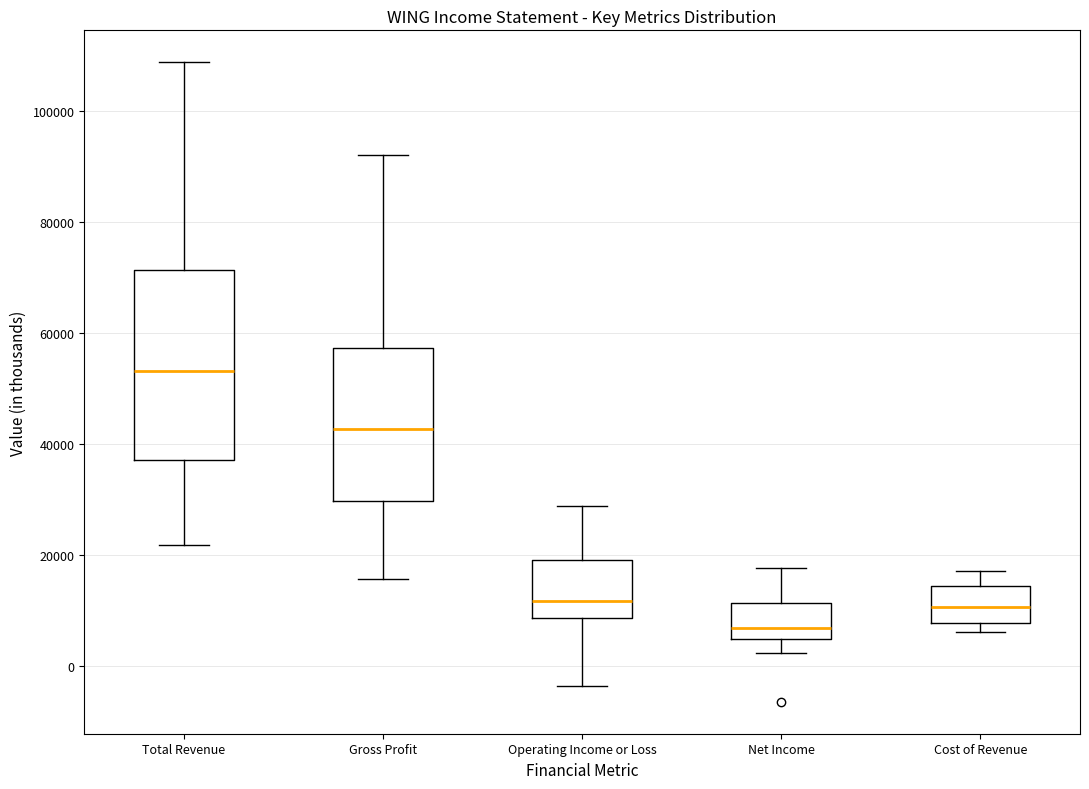

Which box's median line is the lowest?

Net Income